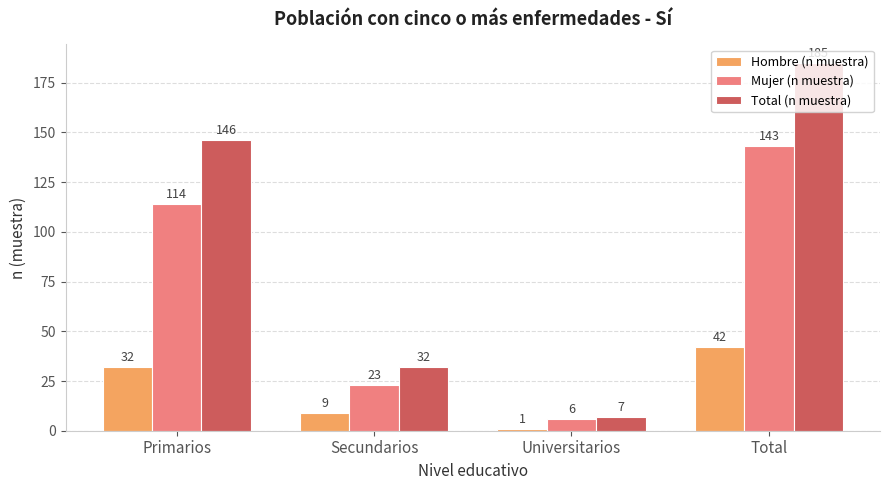

Which category has the highest value in the Total (n muestra) series?

Total